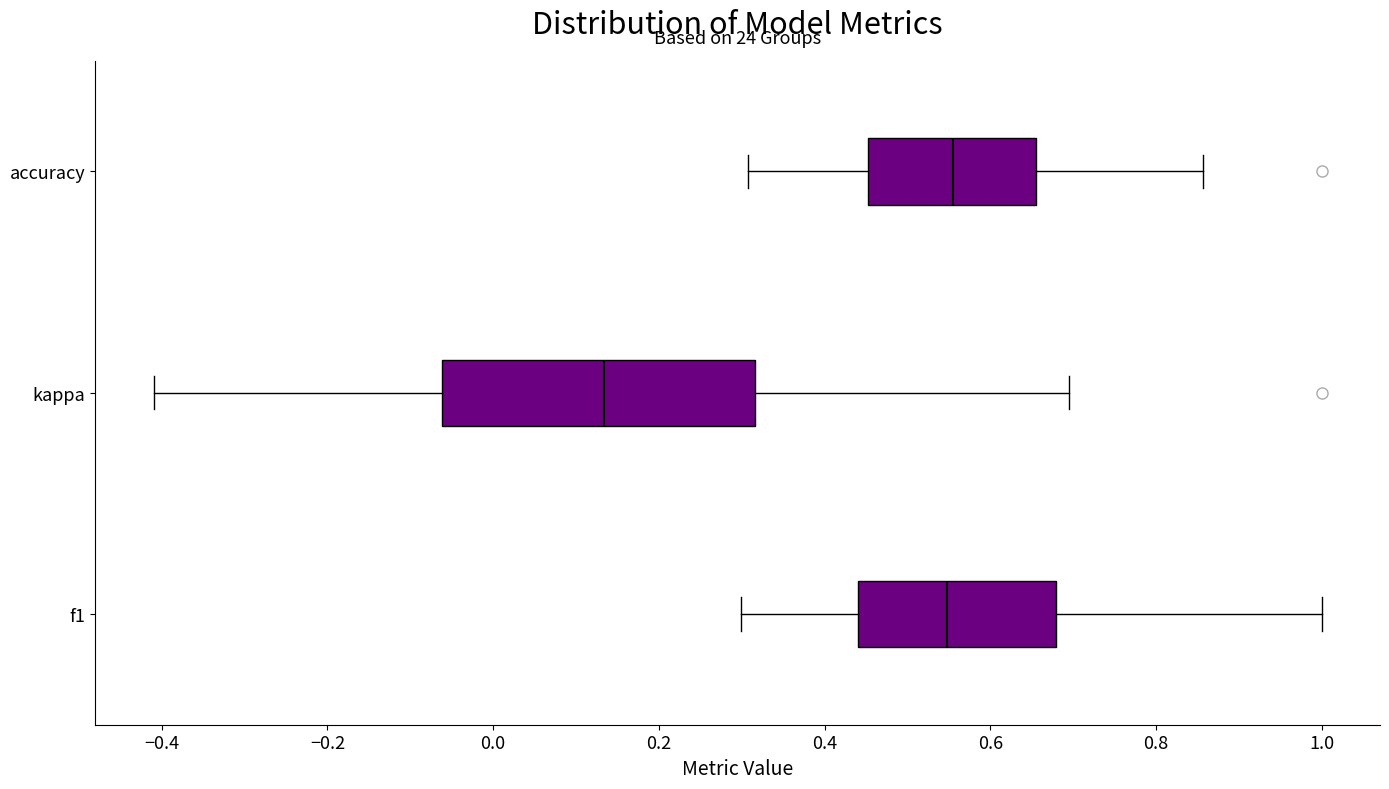

Reading bottom to top, transcribe this box plot: for each box, give where its median line is, the range the box spans, and where its two whiskers end, as read against the x-axis. The values are not printed on the chart, so give them approximately, as read against the axis.

f1: median 0.54, box 0.44 to 0.68, whiskers 0.30 to 1.00
kappa: median 0.14, box -0.06 to 0.32, whiskers -0.40 to 0.70
accuracy: median 0.56, box 0.46 to 0.66, whiskers 0.30 to 0.86